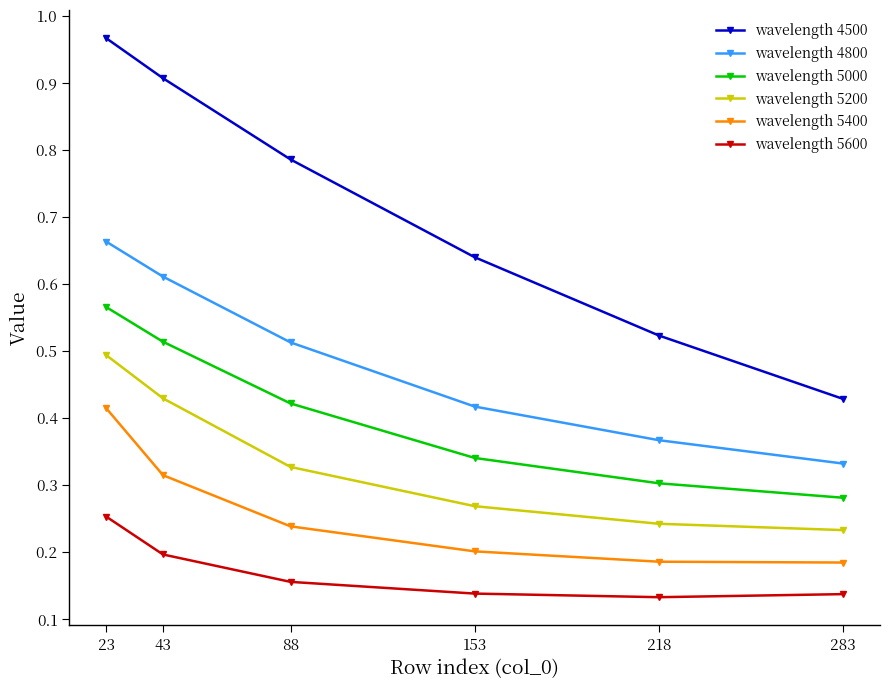

Which series has the widest spread of values?

wavelength 4500